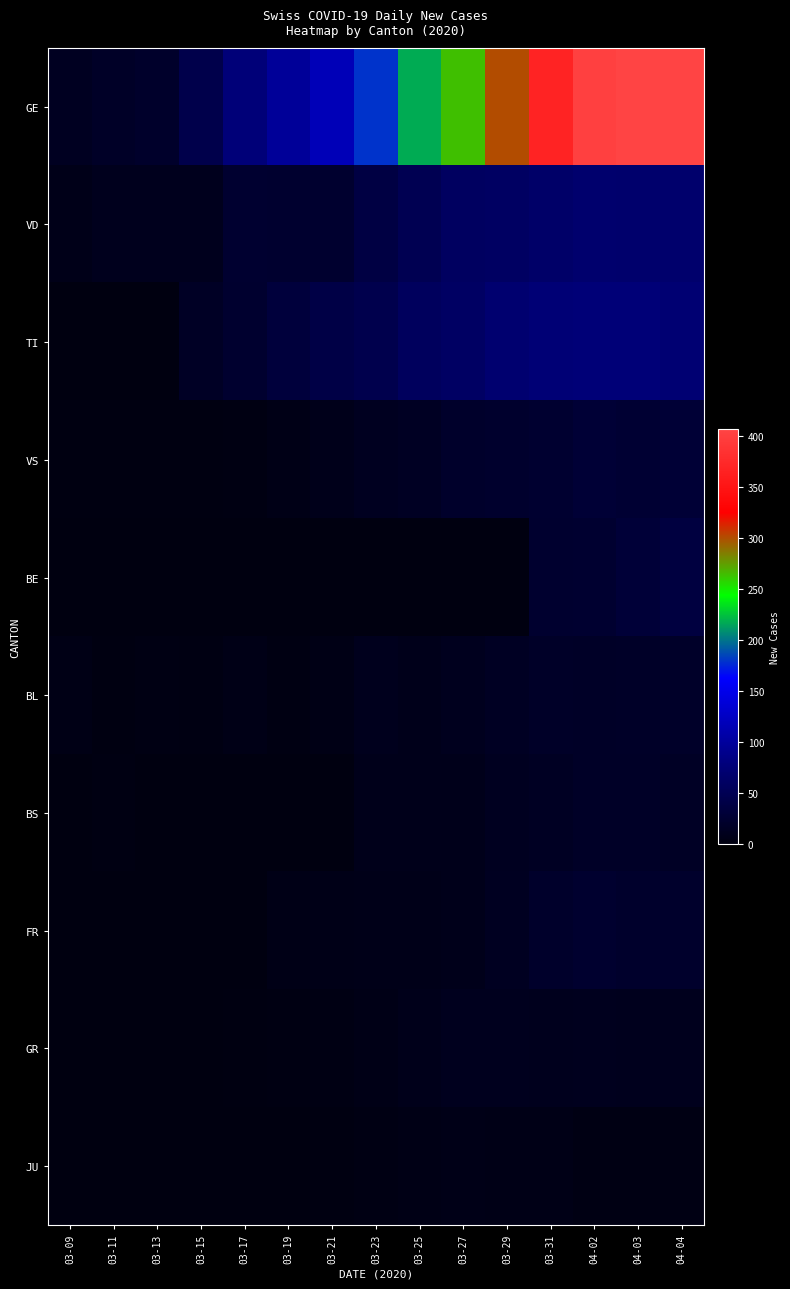

Which series changed the most between 03-25 and 03-29?

GE